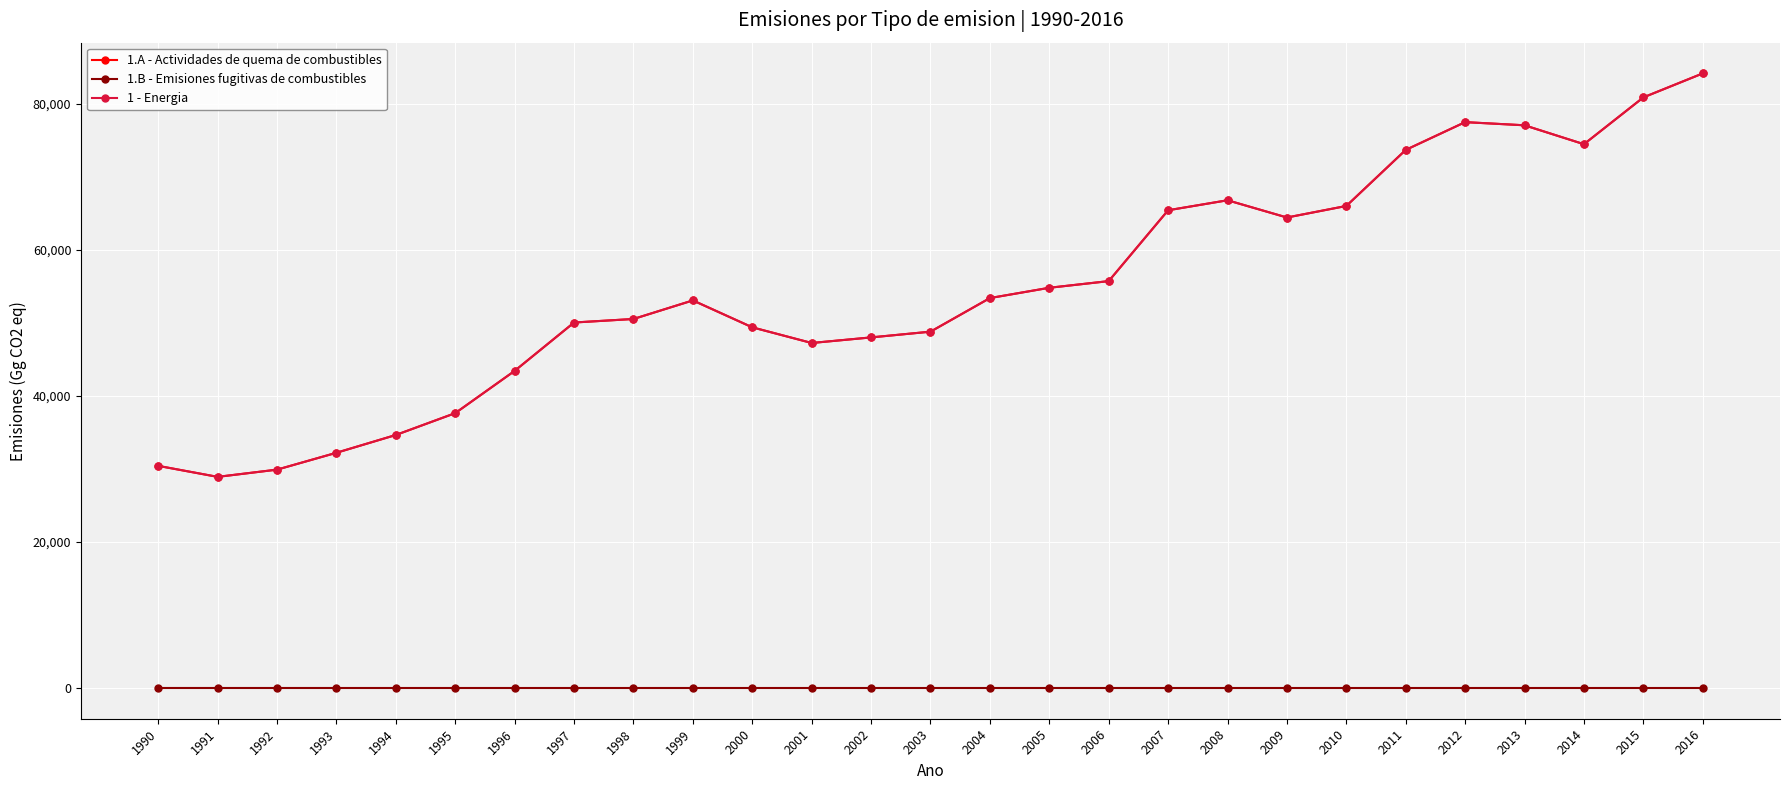

Does the chart display data point markers on the line(s)?

Yes